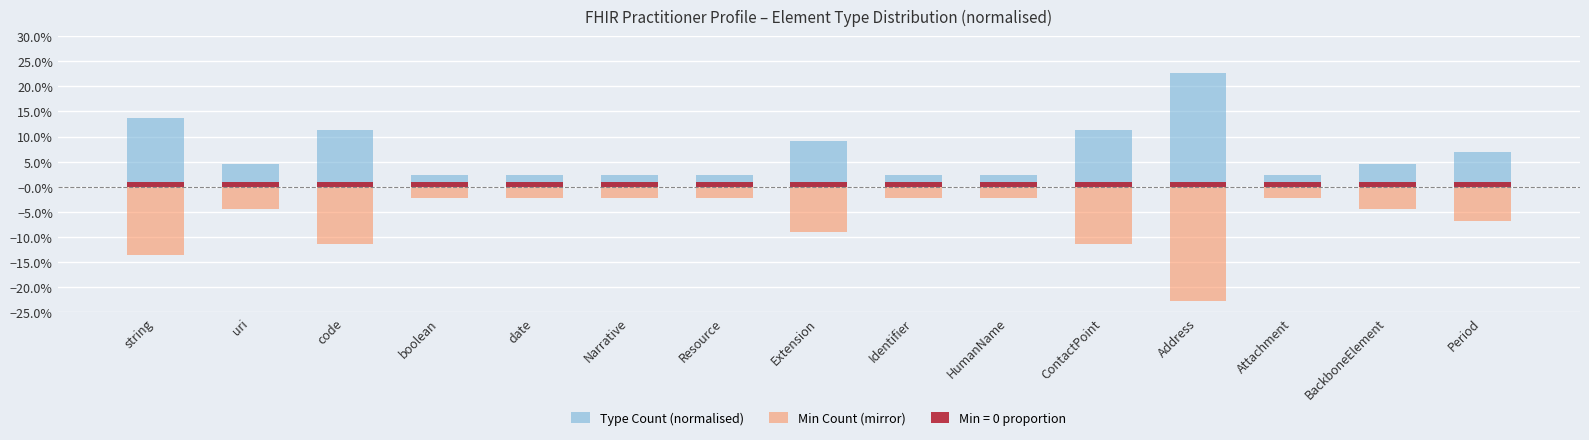

The value of Type Count (normalised) at Address is 0.3. True or false?

False